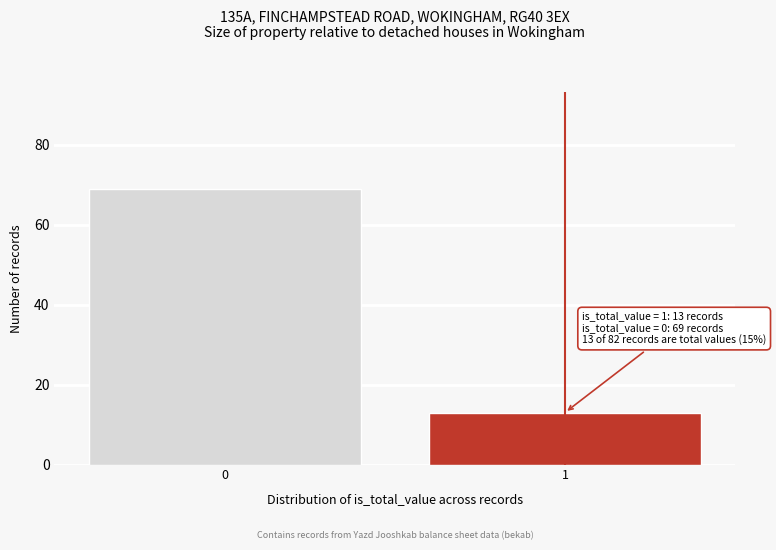

Reading left to right, extract all data points from this chart.

69	13